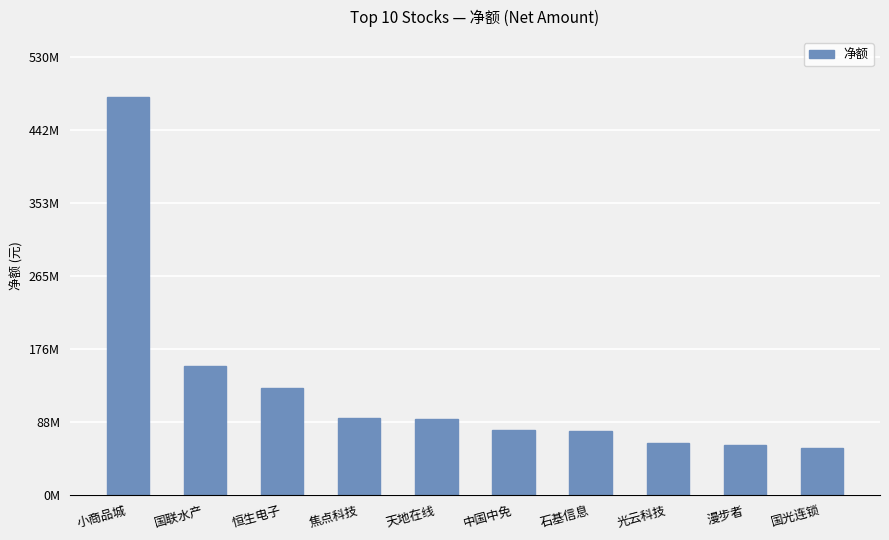

Does the chart contain any negative values?

No